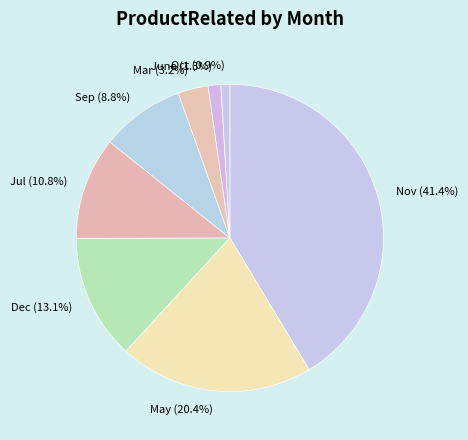

Between Jul (10.8%) and Nov (41.4%), which is larger?

Nov (41.4%)